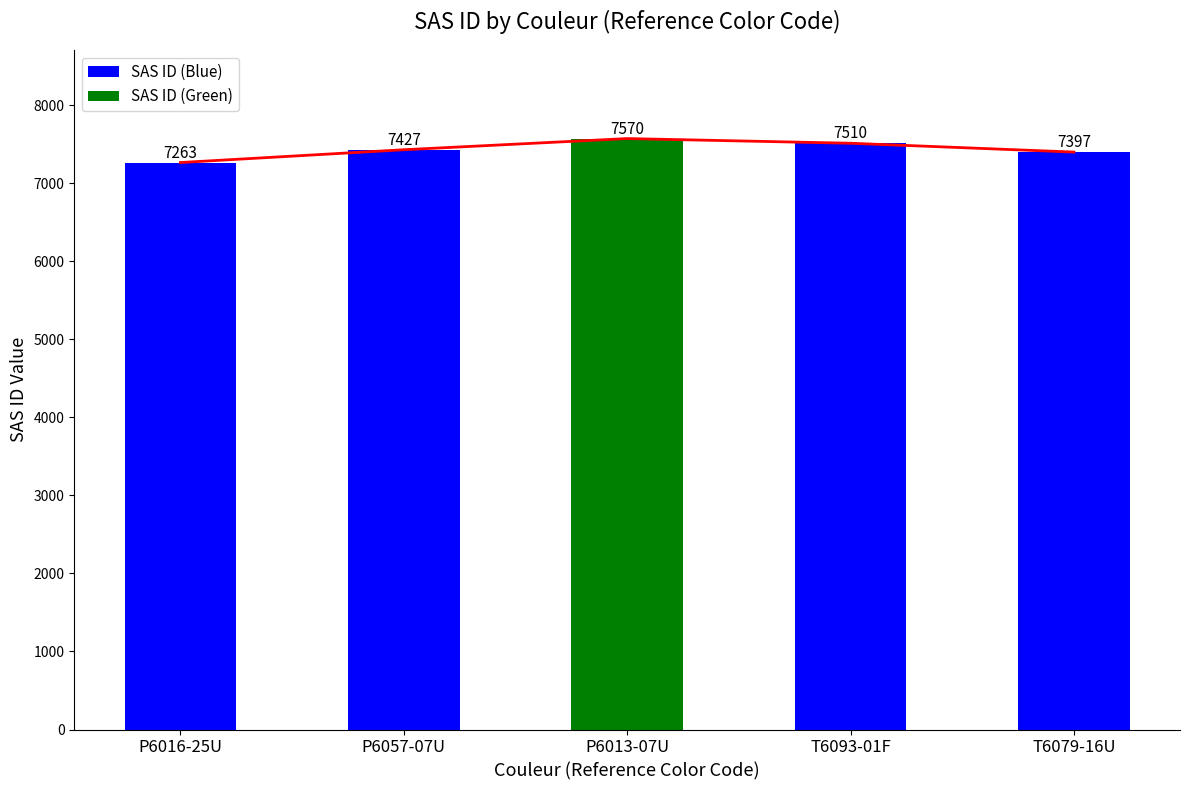

What is the label of the 1st bar from the right?

T6079-16U